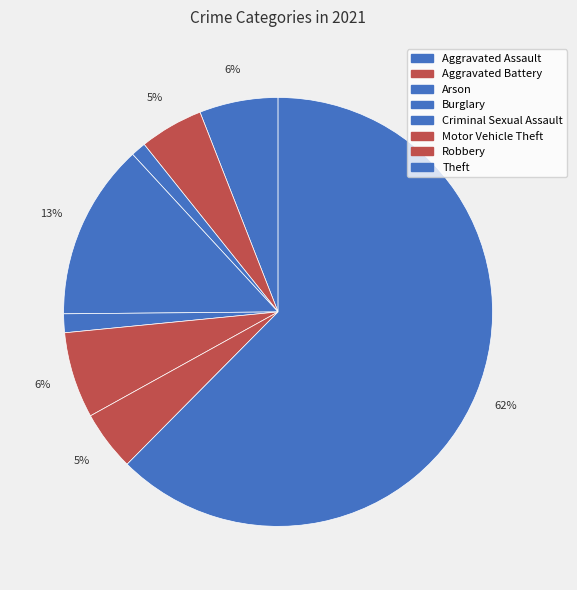

What is the change in value from Motor Vehicle Theft to Theft?

+198